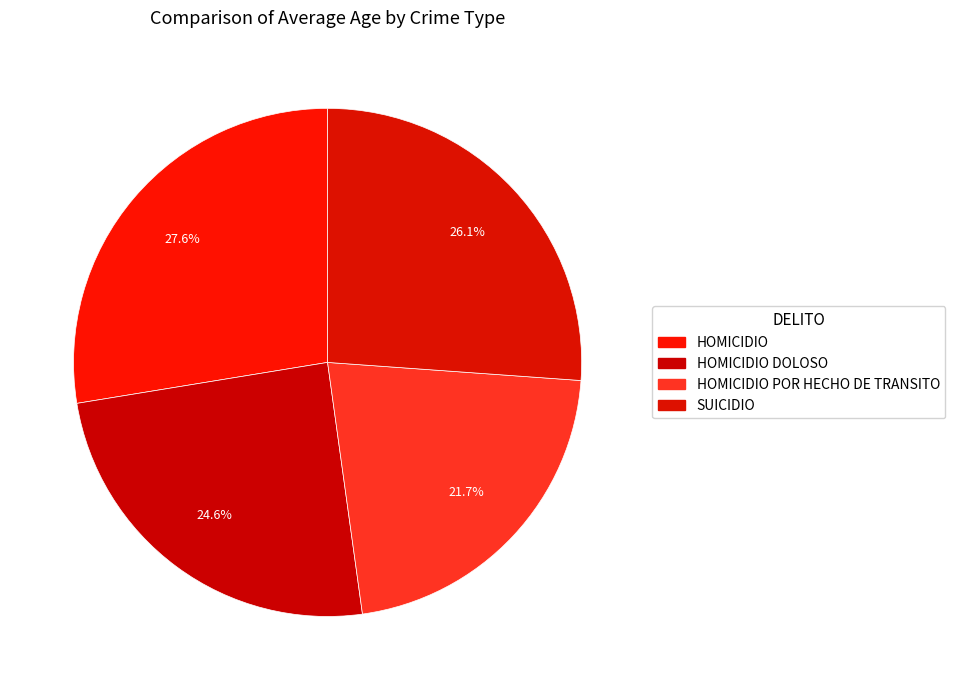

How many segments does this pie chart have?

4